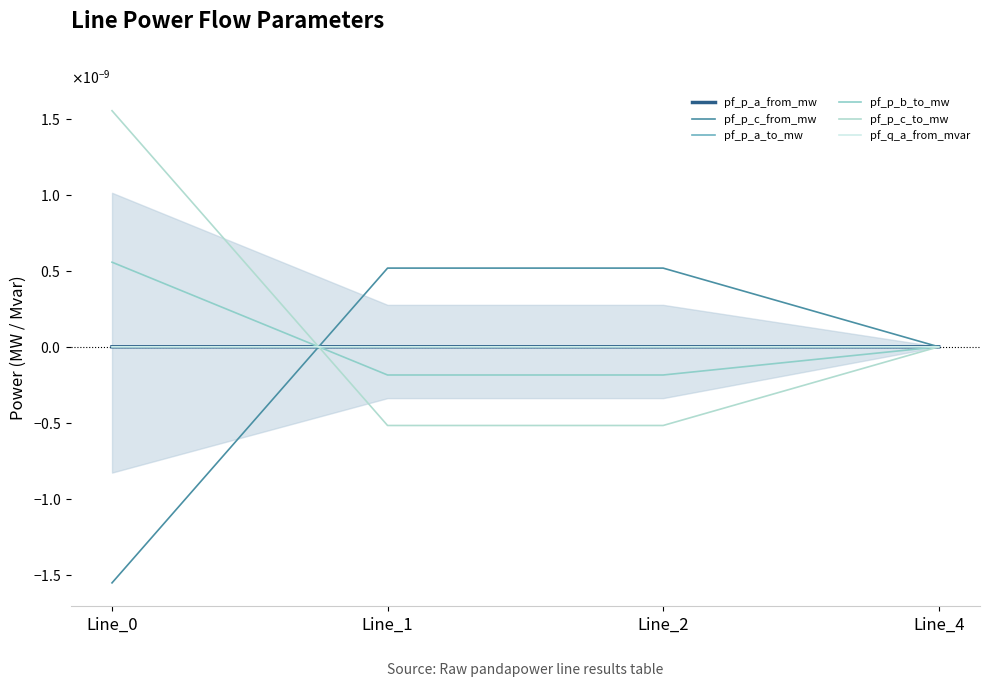

True or false: pf_p_b_to_mw has a value of 0.0 at Line_0.

False